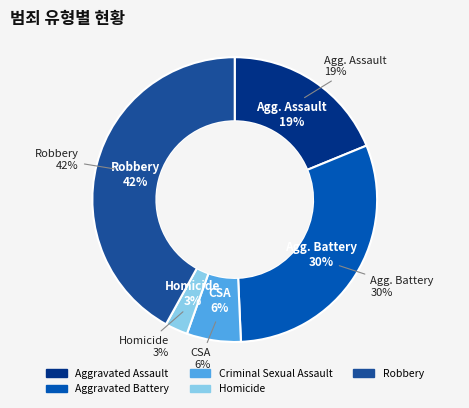

Does Aggravated Assault account for over 50% of the chart?

No